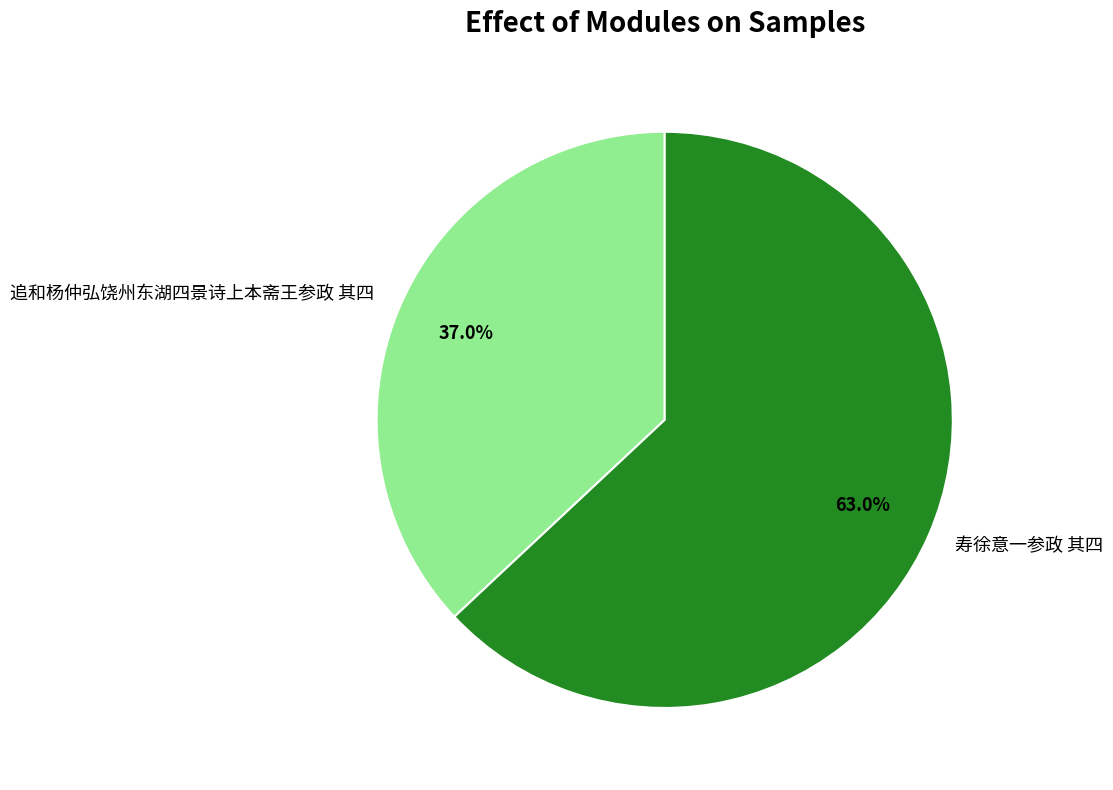

Which category accounts for the majority?

寿徐意一参政 其四